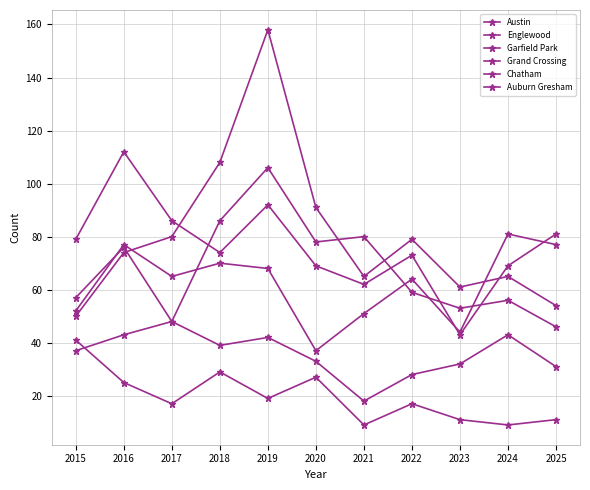

How many interior local peaks does the Auburn Gresham series have?

3